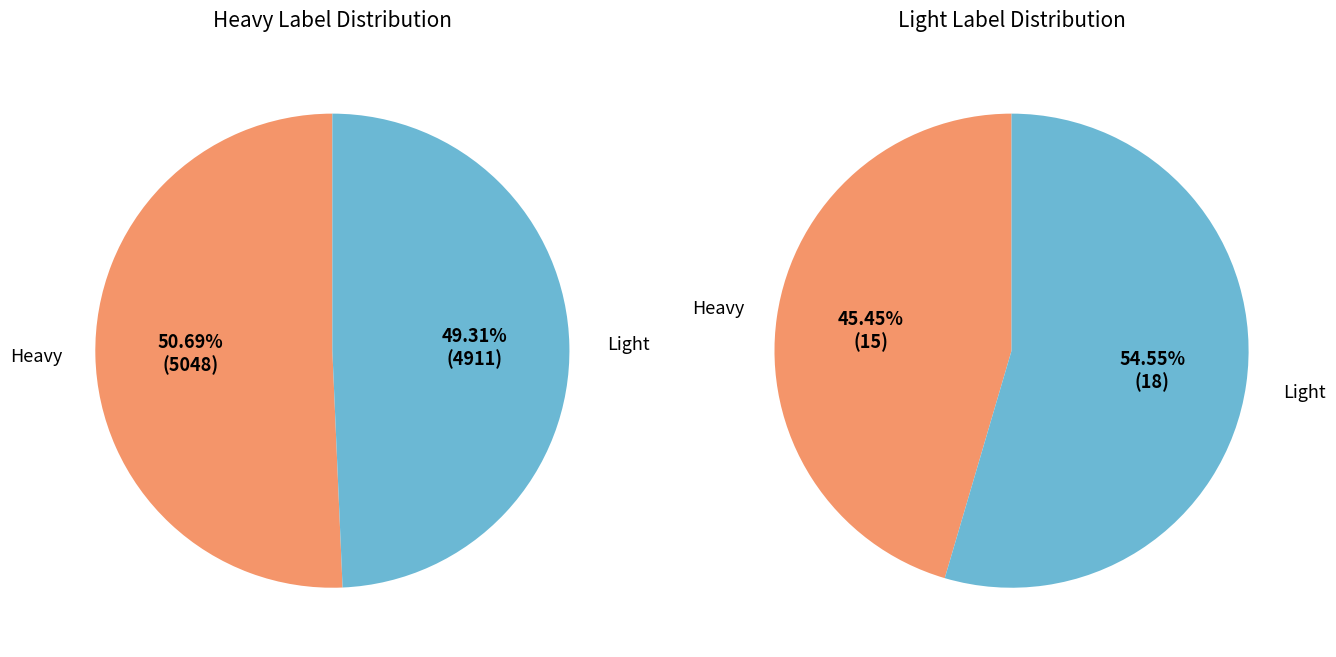

Is it true that amp is 15% of the pie?

False